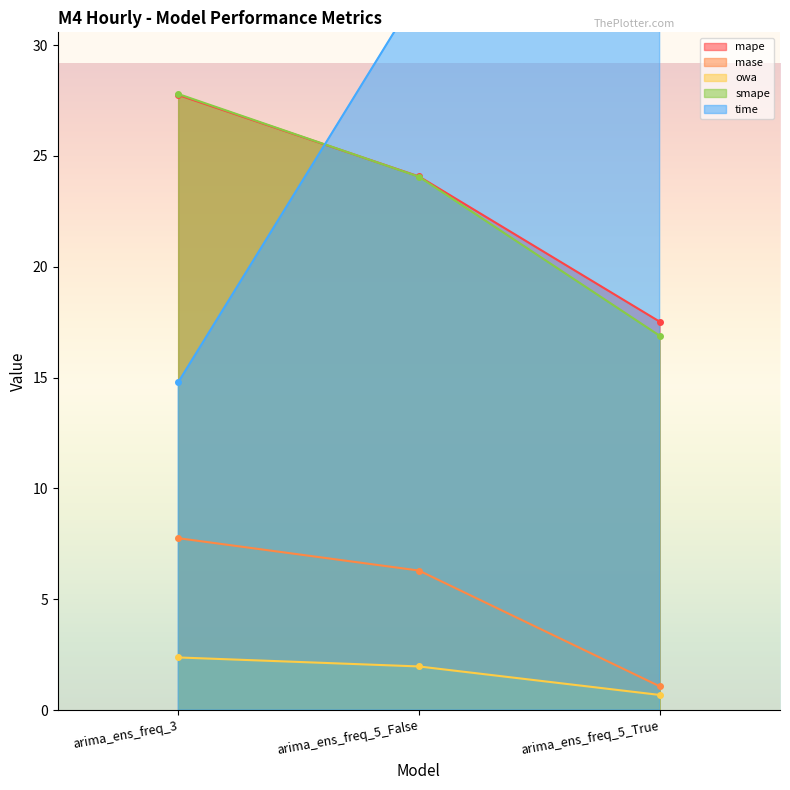

What is the value of the smape point at the 2nd from the left?

24.1